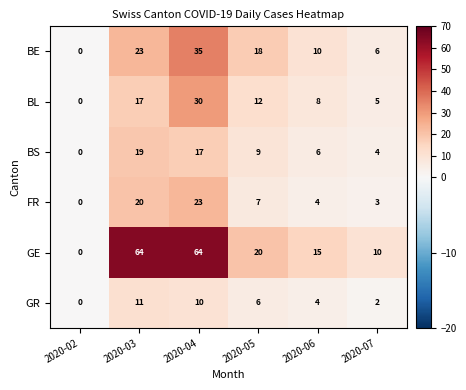

Is it true that GR equals 9 at 2020-05?

False